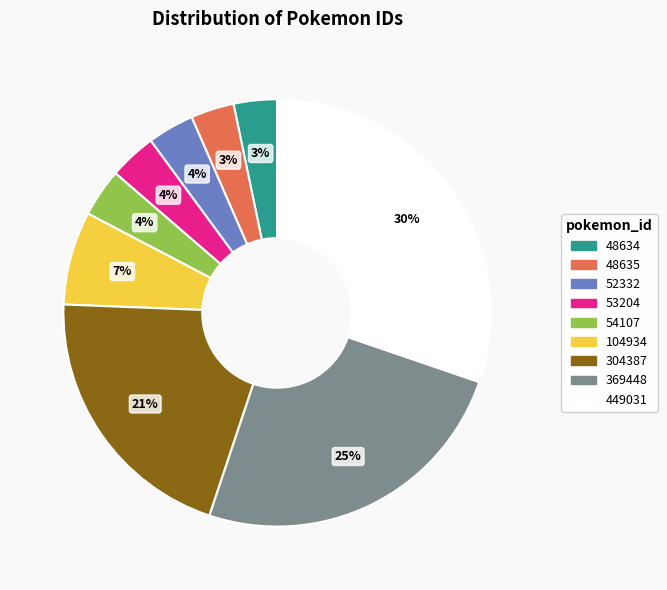

Which slice is the largest?

449031